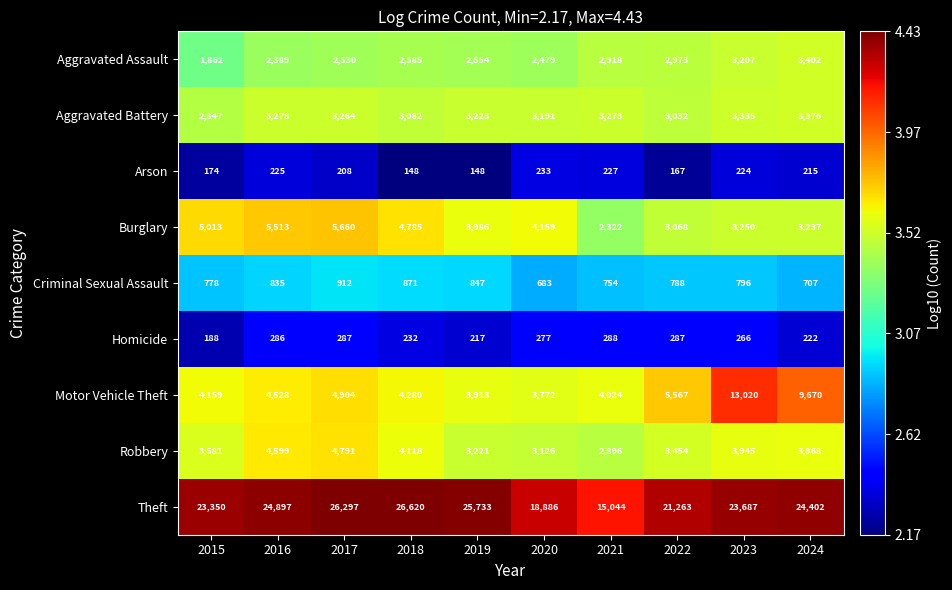

Between 2016 and 2017, which series saw the biggest shift?

Theft